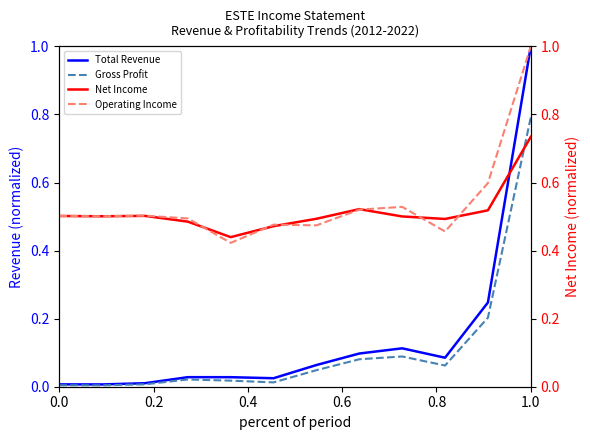

At how many categories does at least one series exceed 0?

12